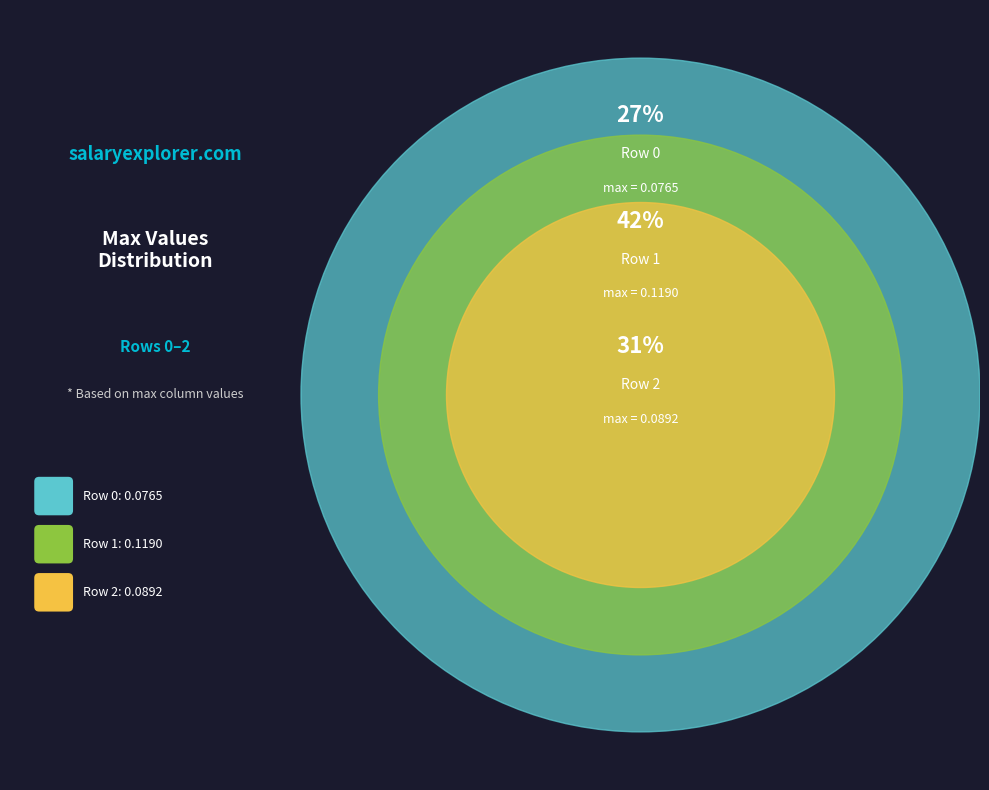

To the nearest percent, what is the combined percentage of Row 2 and Row 1?

73%